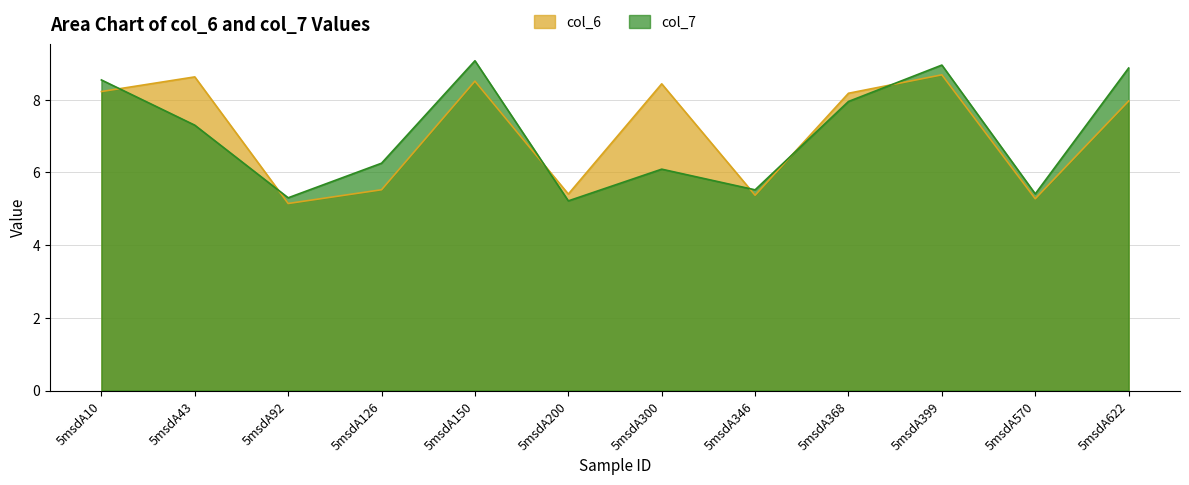

Which series has the widest spread of values?

col_7